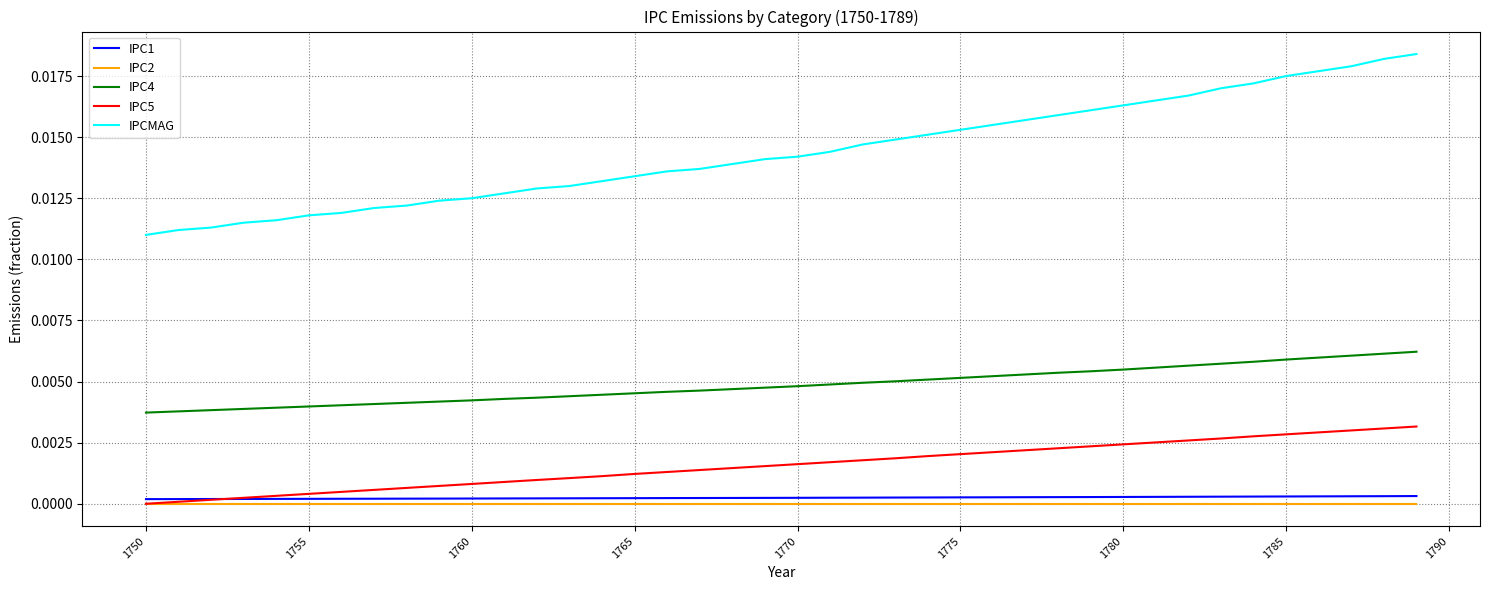

Which series has the largest total across all categories?

IPCMAG